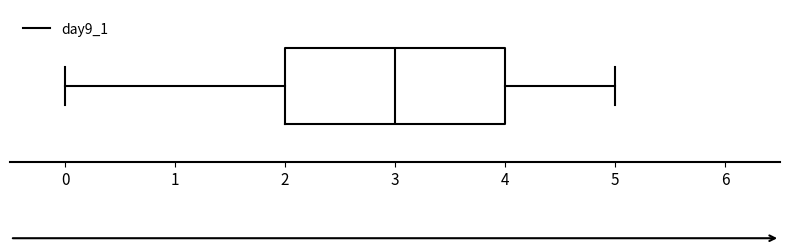

Transcribe this box plot: give where the median line is, the range the box spans, and where the two whiskers end, as read against the x-axis. The values are not printed on the chart, so give them approximately, as read against the axis.

median 3, box 2 to 4, whiskers 0 to 5